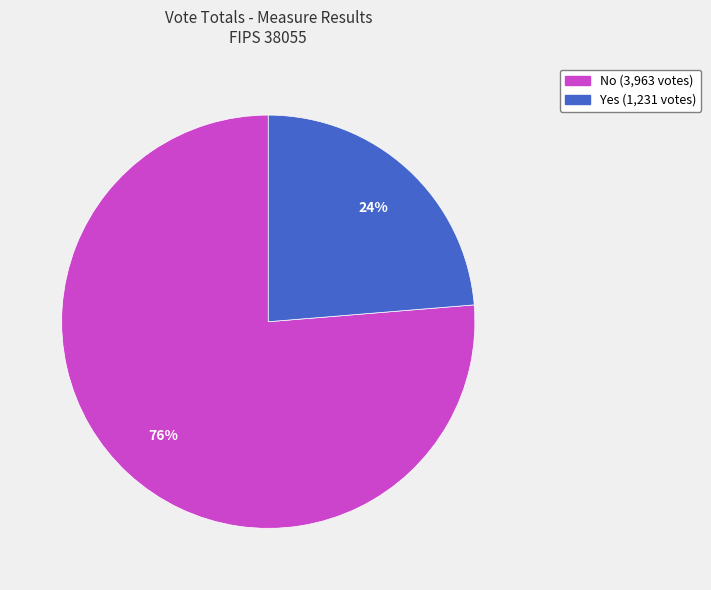

To the nearest percent, what is the average slice percentage?

50%